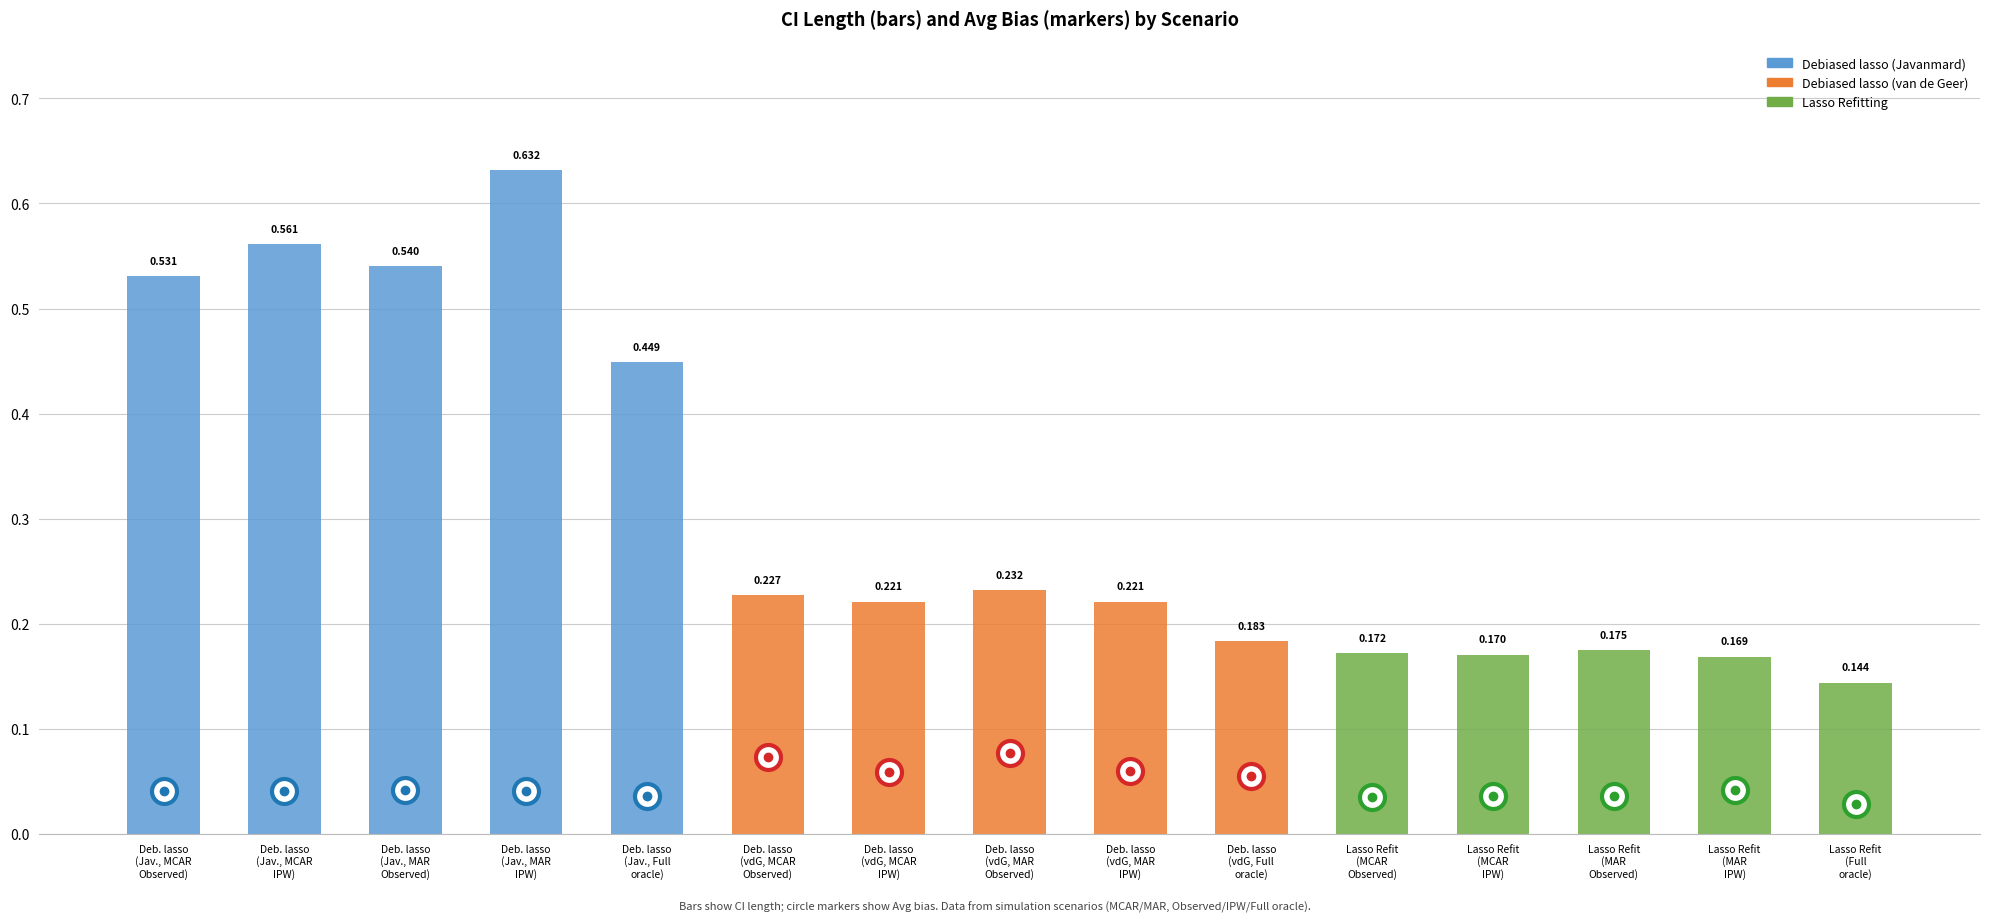

Between Deb. lasso
(vdG, Full
oracle) and Lasso Refit
(Full
oracle), which is larger?

Deb. lasso
(vdG, Full
oracle)